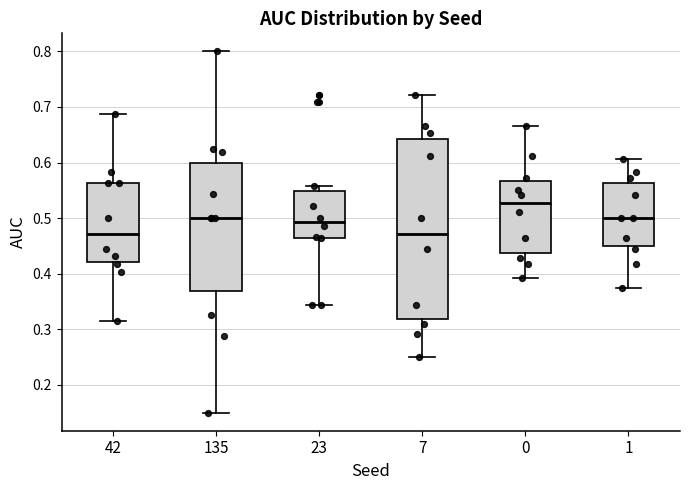

Where is the lower edge of the box at x = 1 on the y-axis? The values are not printed on the chart, so give them approximately, as read against the axis.

0.45